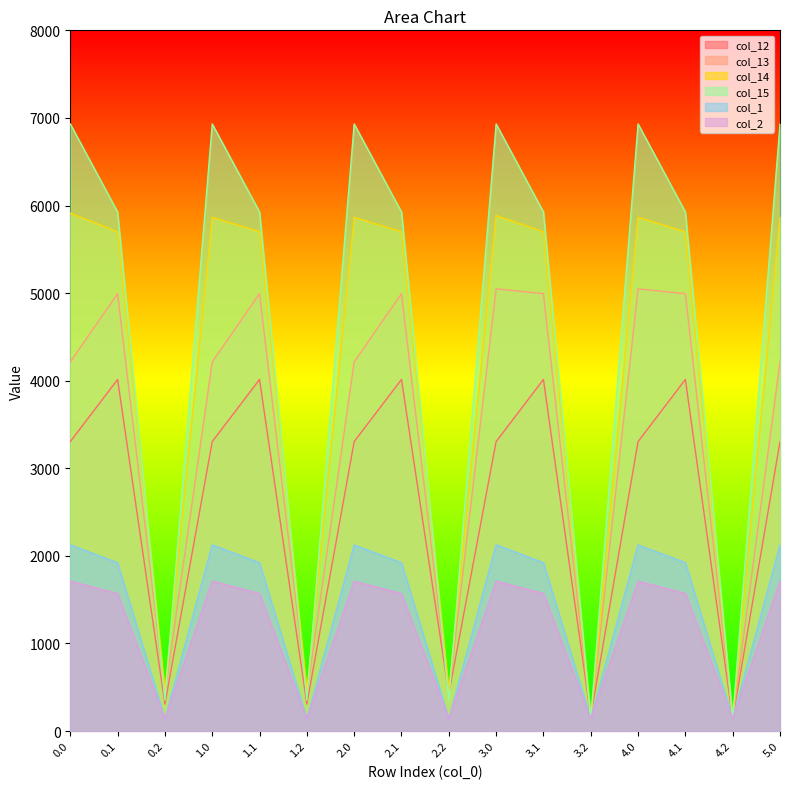

True or false: col_13 has more than 1 points higher than both neighbors.

True